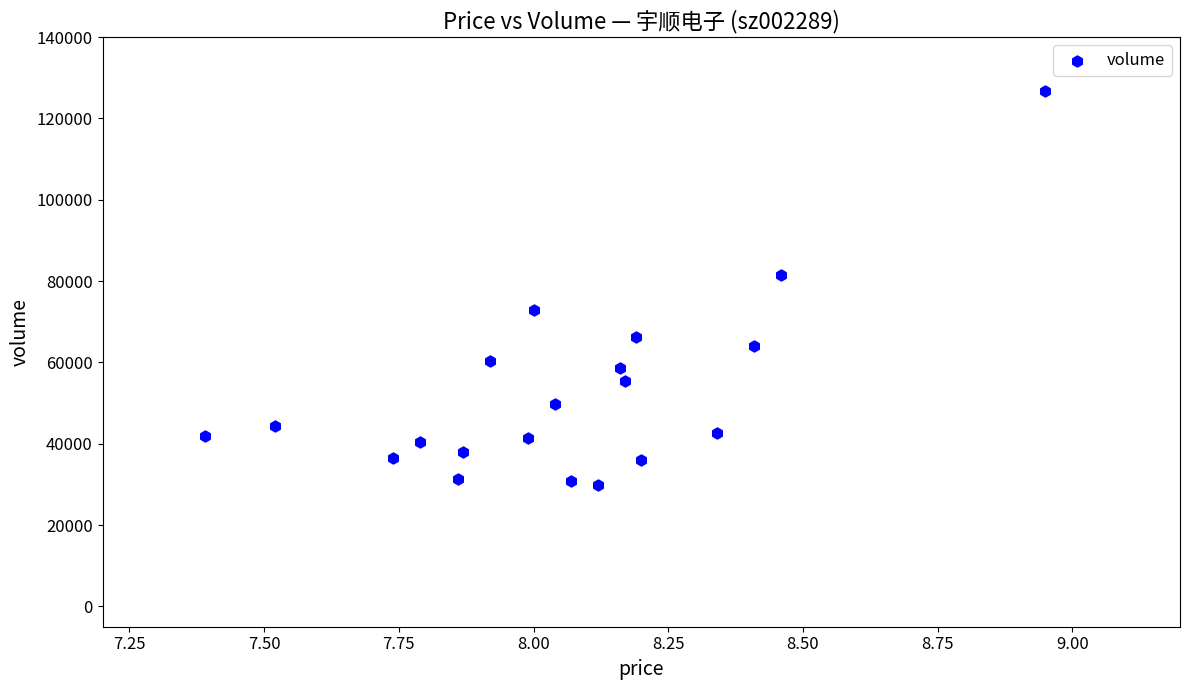

What is the range of Y values (max minus min)?

96868